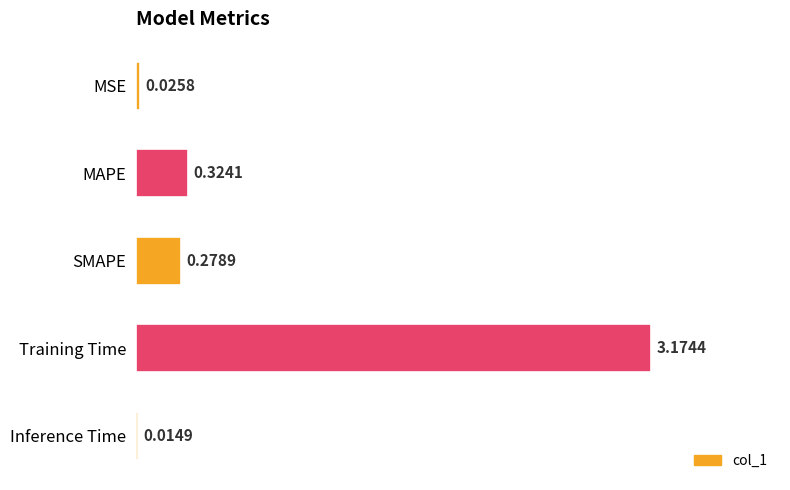

Rank the categories by value from lowest to highest.

Inference Time, MSE, SMAPE, MAPE, Training Time